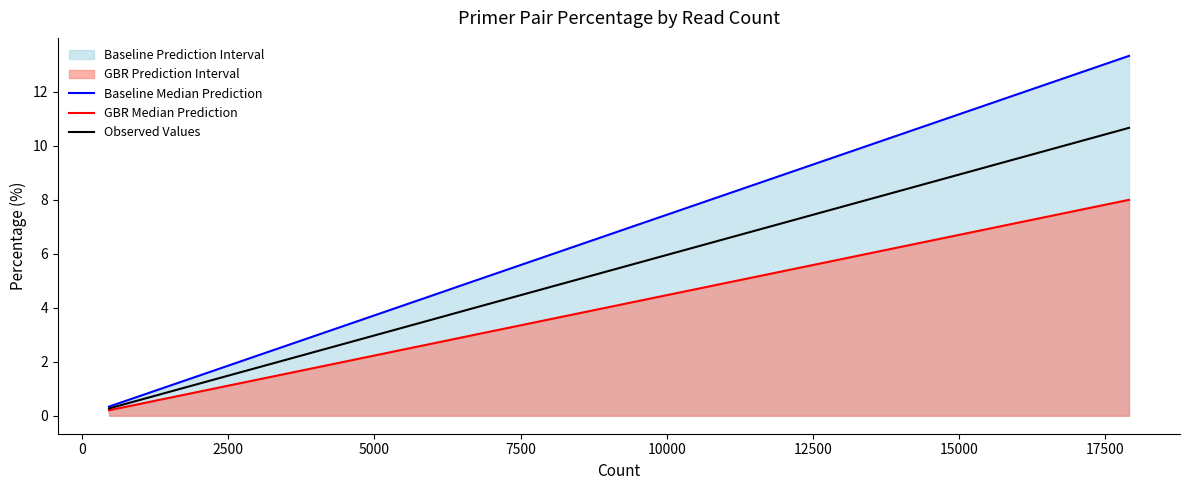

List the series in order of their overall mean, lowest first.

GBR Median Prediction, Observed Values, Baseline Median Prediction